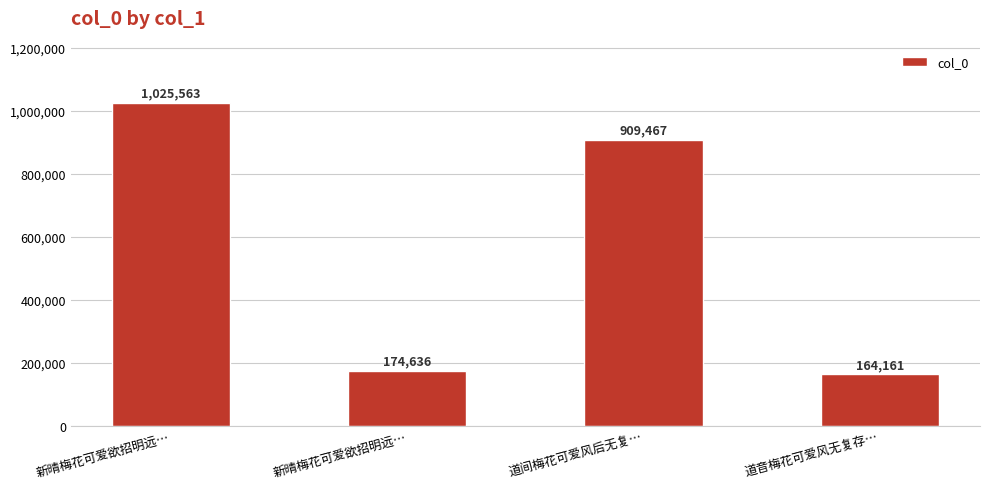

Reading left to right, what are all the values shown in this chart?

1025563	174636	909467	164161